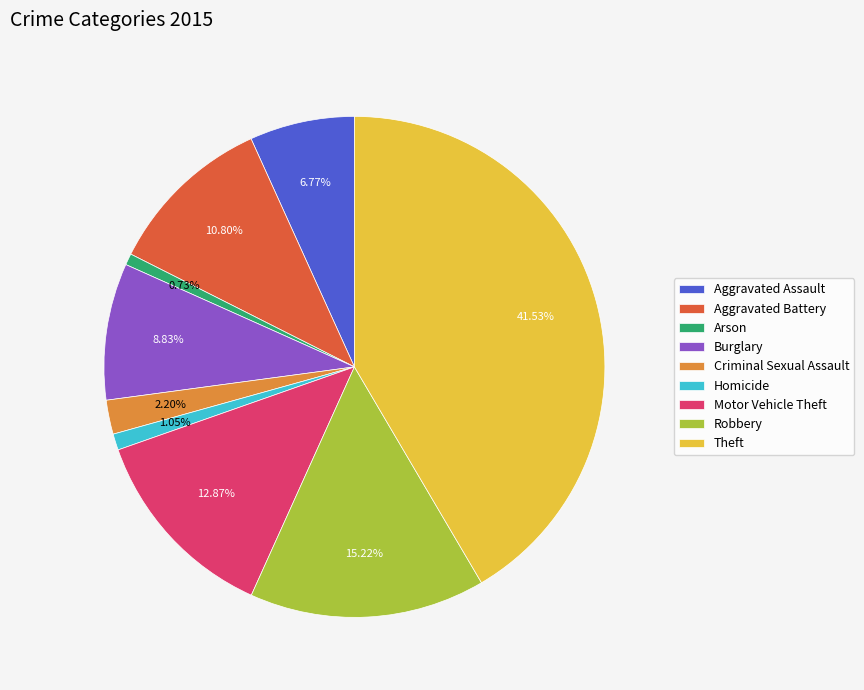

Is the sum of Homicide and Arson greater than half?

No